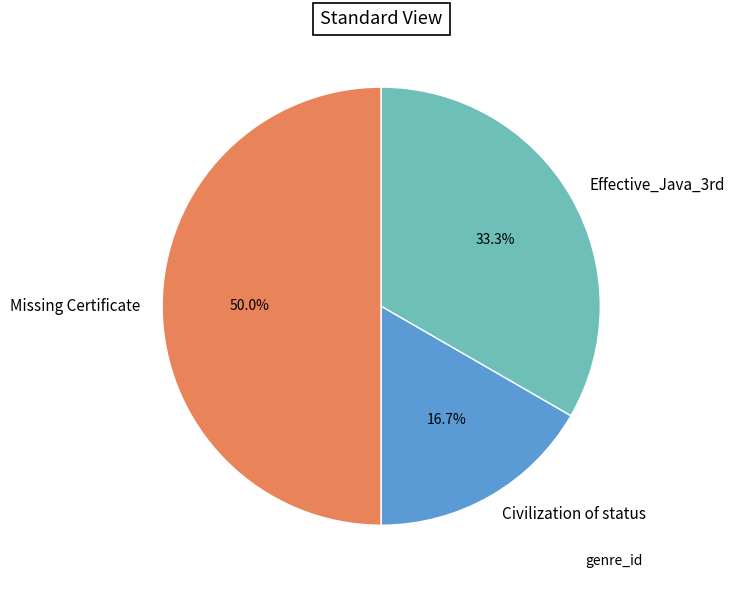

Approximately how many times larger is the value at Missing Certificate compared to Effective_Java_3rd?

1.5